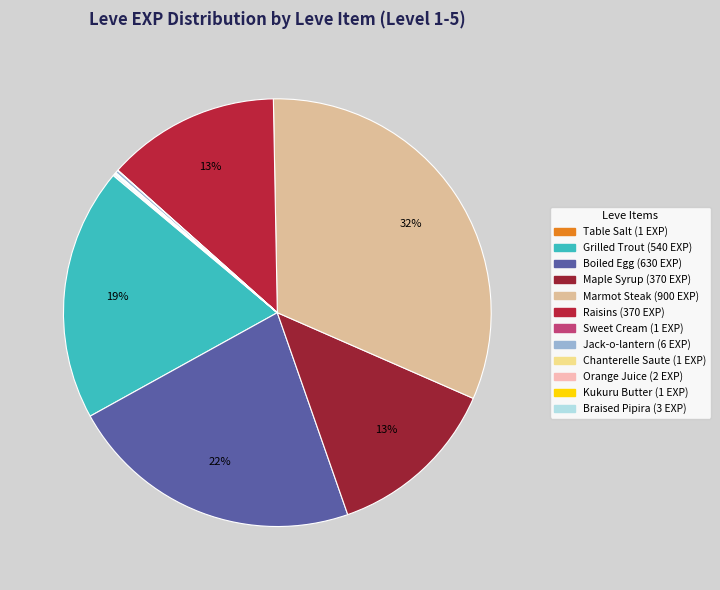

What is the smallest slice in the pie chart?

Table Salt